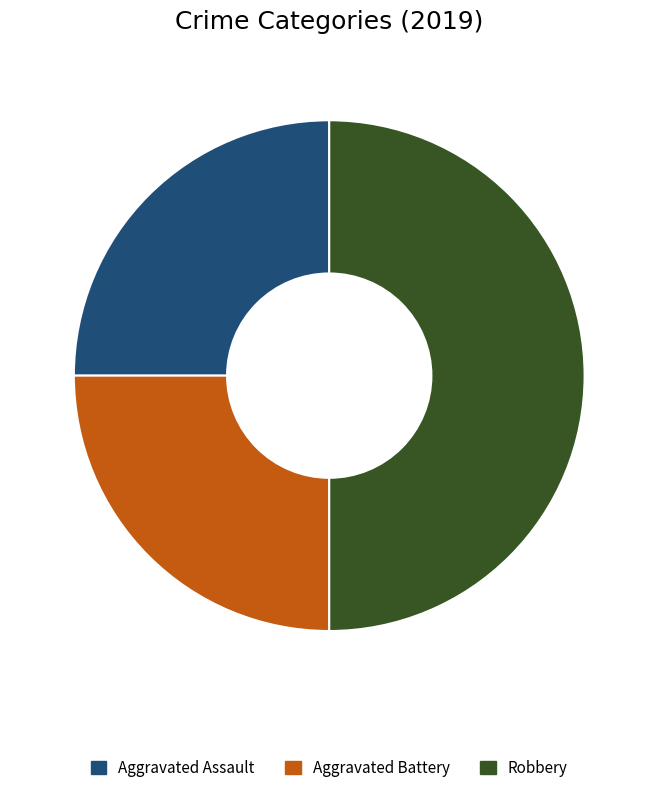

Is it true that Aggravated Assault is 38% of the pie?

False